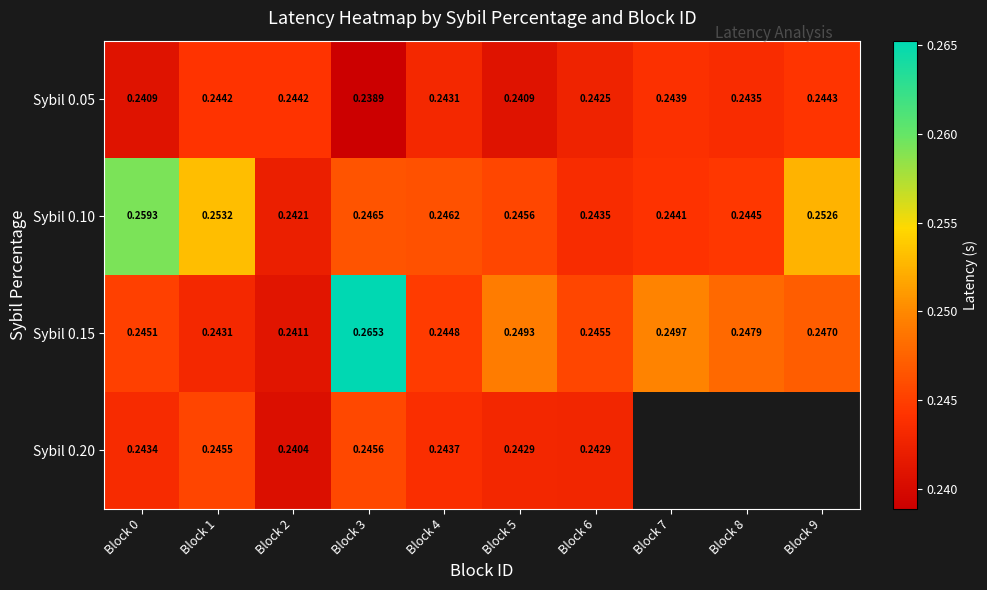

Is the value of Sybil 0.20 at Block 2 greater than the value of Sybil 0.05 at Block 8?

No